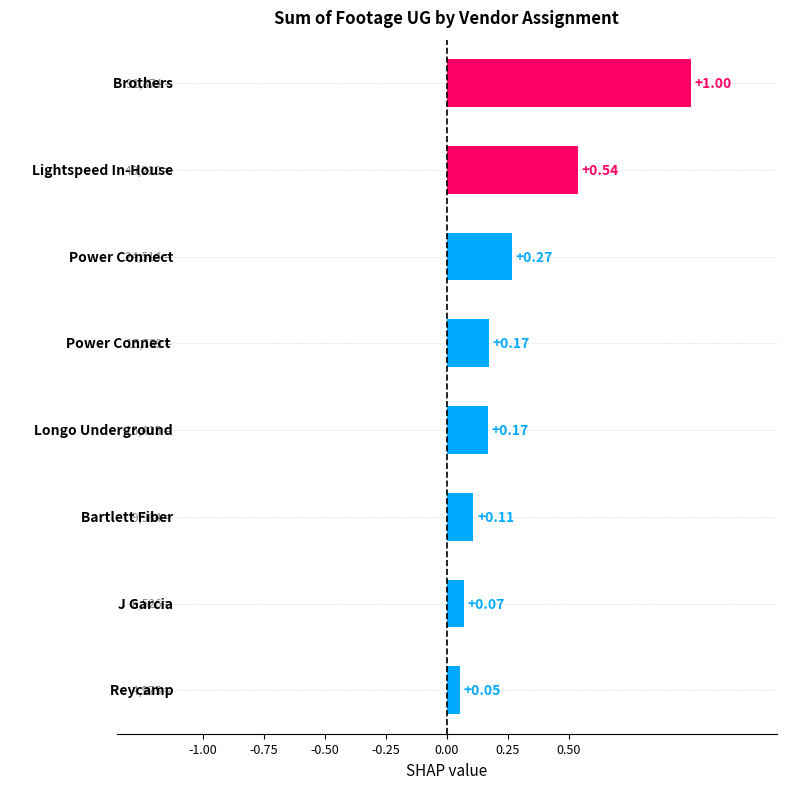

What is the difference between the maximum and second lowest values?

0.9